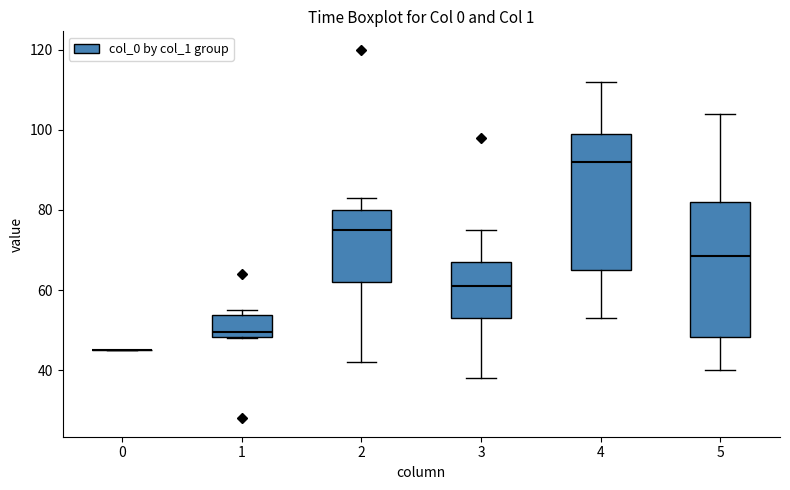

Reading left to right, transcribe this box plot: for each box, give where its median line is, the range the box spans, and where its two whiskers end, as read against the y-axis. The values are not printed on the chart, so give them approximately, as read against the axis.

0: box collapsed to a line at 46, whiskers 46 to 46
1: median 50, box 48 to 54, whiskers 48 to 56
2: median 76, box 62 to 80, whiskers 42 to 84
3: median 62, box 54 to 68, whiskers 38 to 76
4: median 92, box 66 to 100, whiskers 54 to 112
5: median 68, box 48 to 82, whiskers 40 to 104